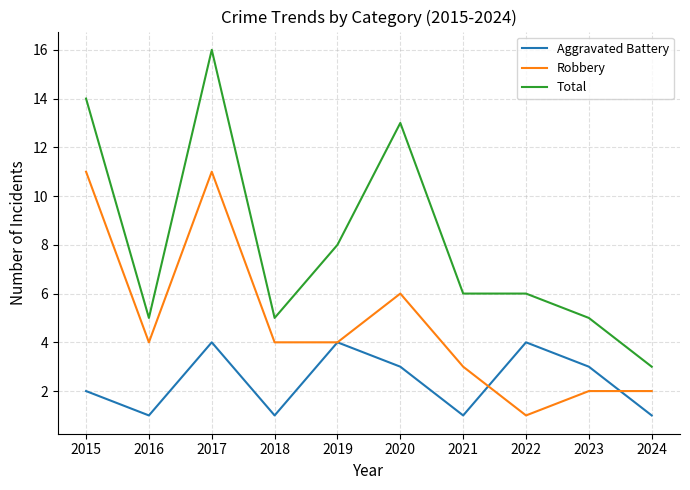

Rank the series at 2016 from lowest to highest value.

Aggravated Battery, Robbery, Total